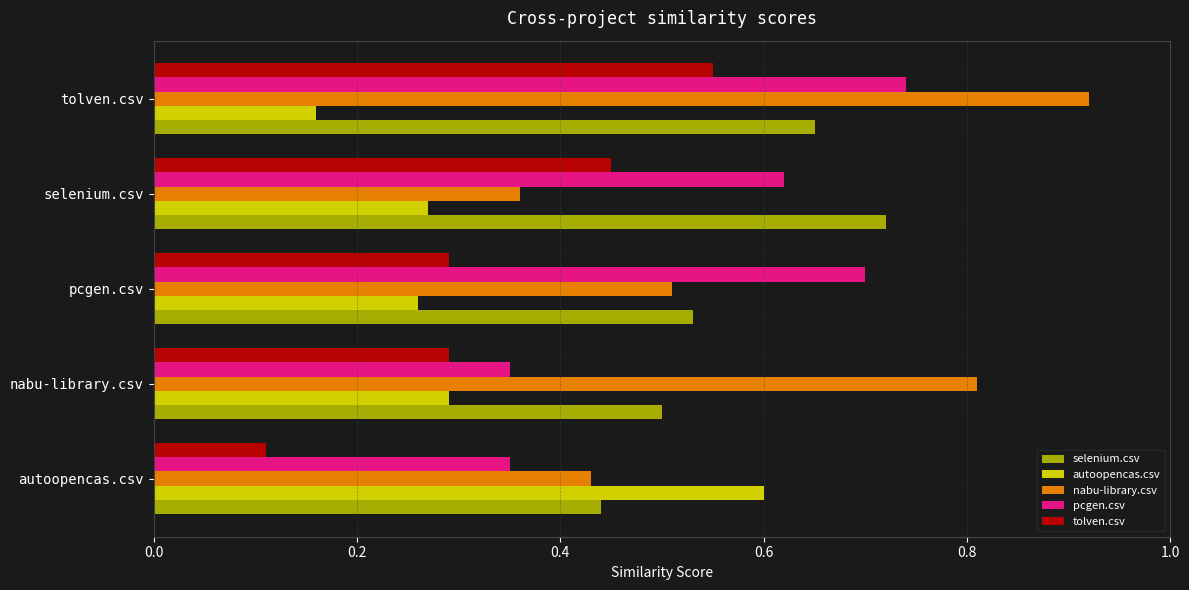

What is the minimum value shown in the chart?

0.1